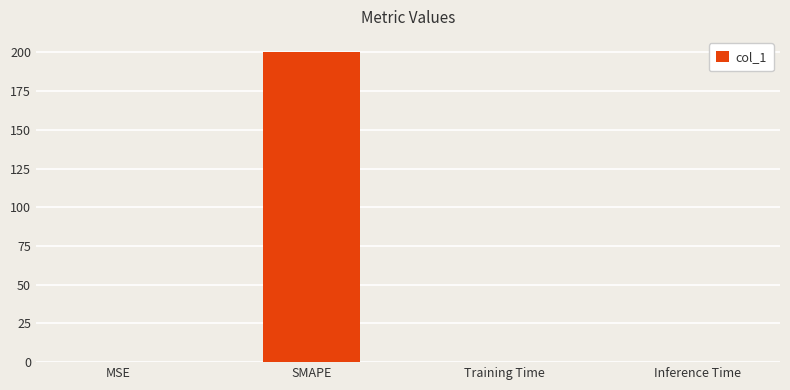

The chart shows a value of 0.0 at Inference Time. True or false?

True